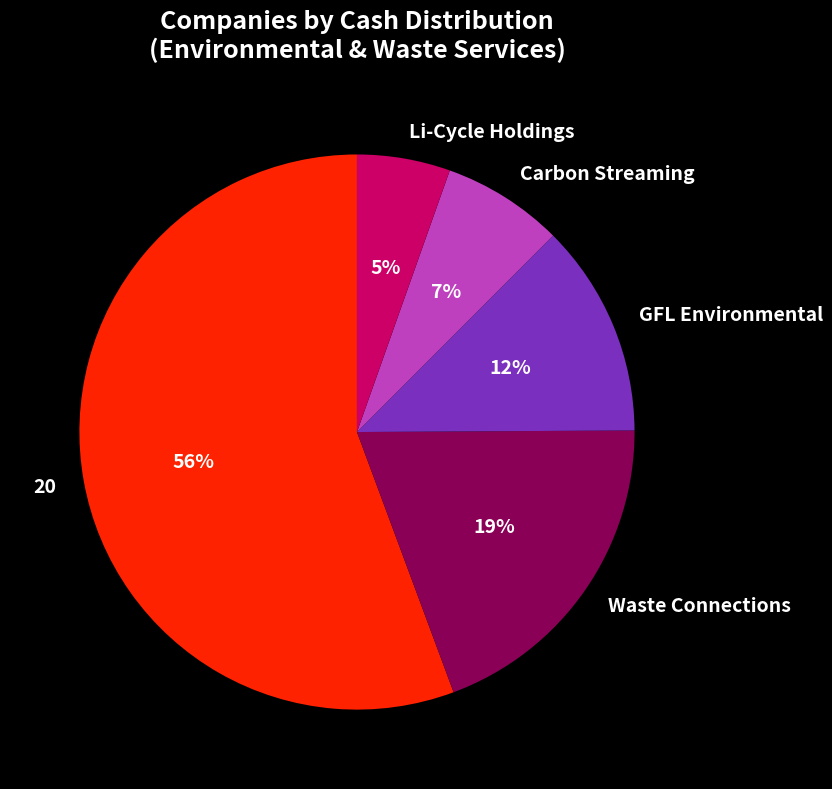

Is it true that Carbon Streaming is 7% of the pie?

True